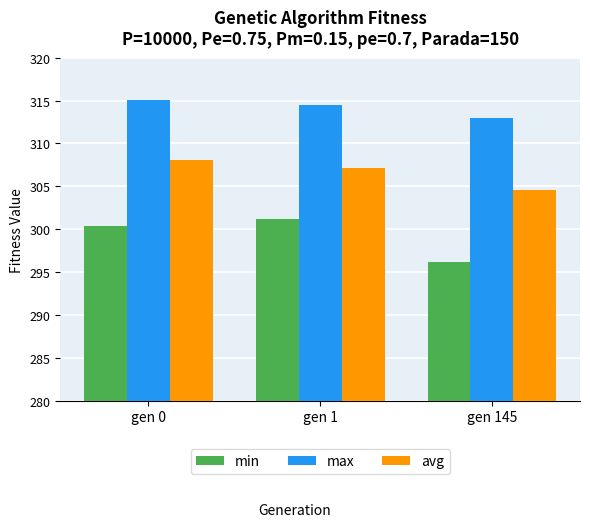

The value of max at gen 0 is 517.2. True or false?

False